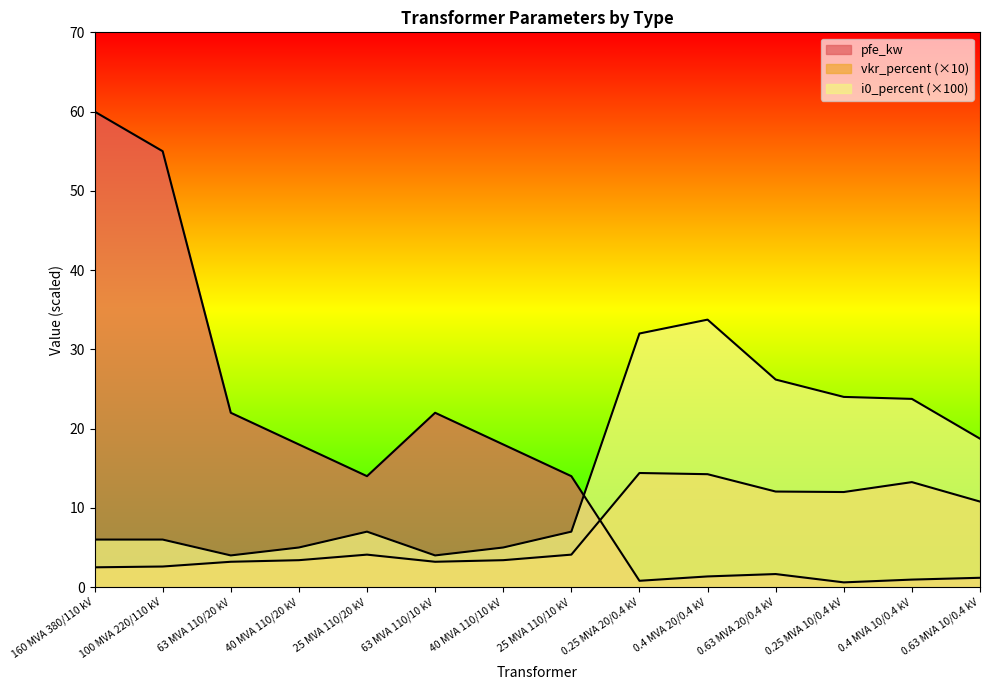

What is the label of the 13th point from the left?

0.4 MVA 10/0.4 kV